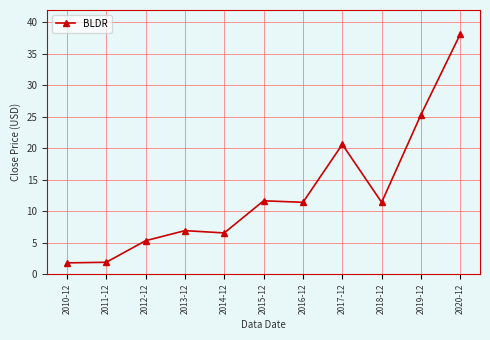

The chart shows a value of 32.1 at 2017-12. True or false?

False